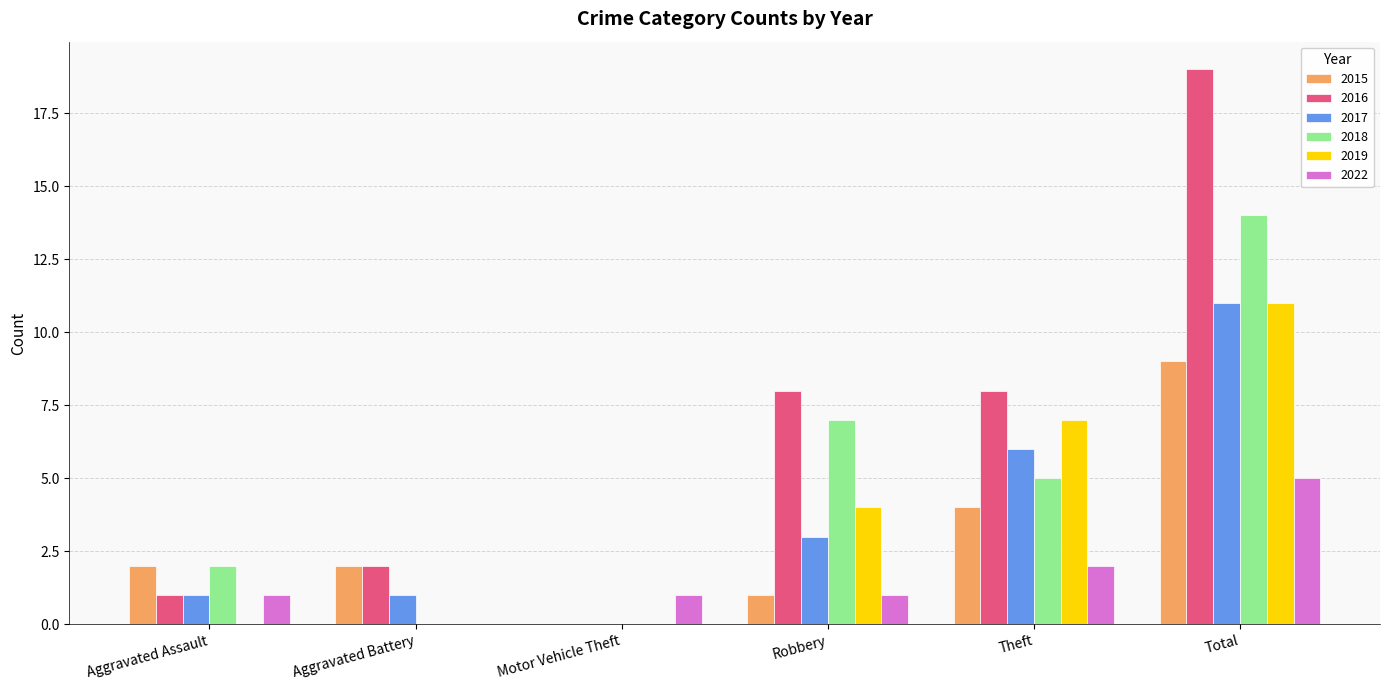

Which series has the largest total across all categories?

2016